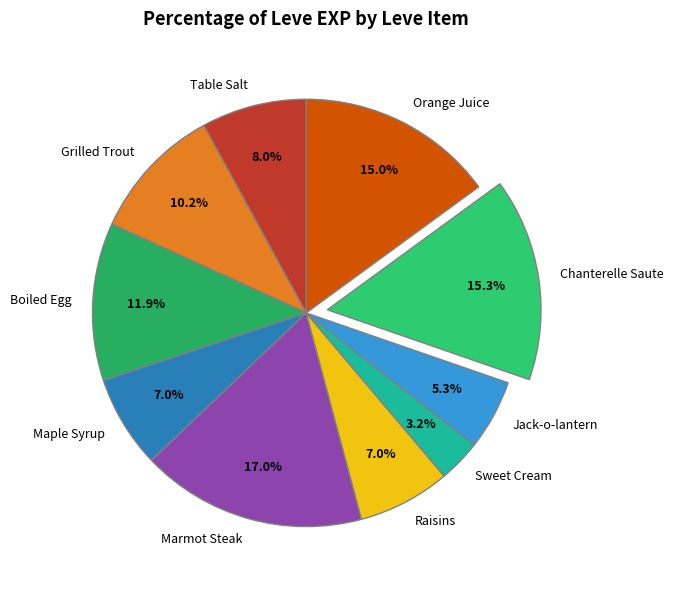

Which slice is the largest?

Marmot Steak